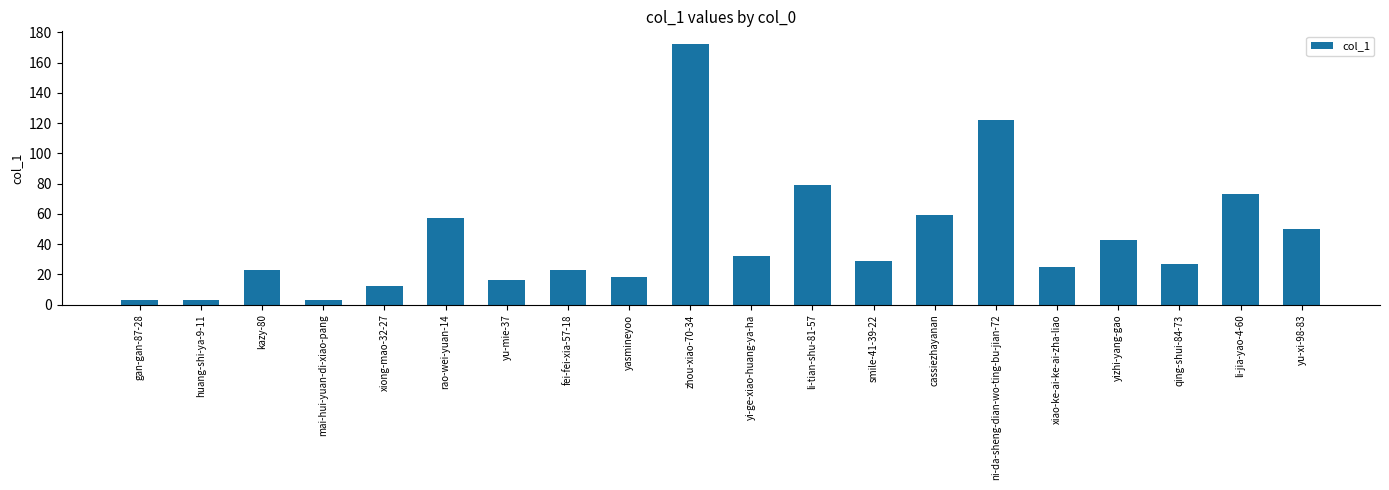

What is the change in value from rao-wei-yuan-14 to ni-da-sheng-dian-wo-ting-bu-jian-72?

+65